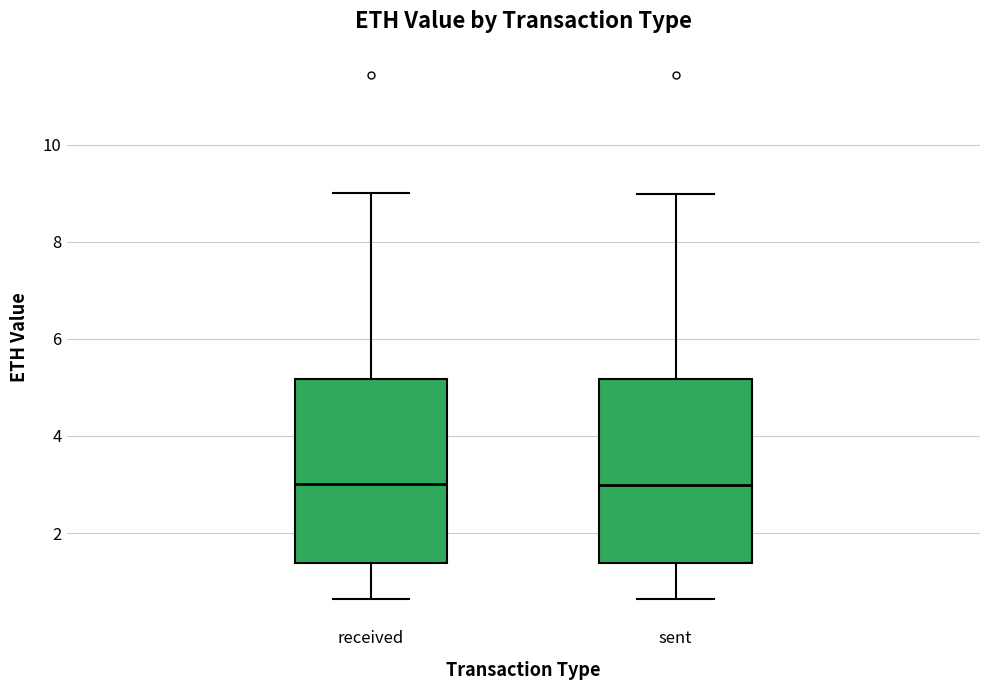

Reading left to right, read every box against the y-axis: the position of its median line, the range the box covers, and the ends of its whiskers. The values are not printed on the chart, so give them approximately, as read against the axis.

received: median 3.0, box 1.4 to 5.2, whiskers 0.6 to 9.0
sent: median 3.0, box 1.4 to 5.2, whiskers 0.6 to 9.0